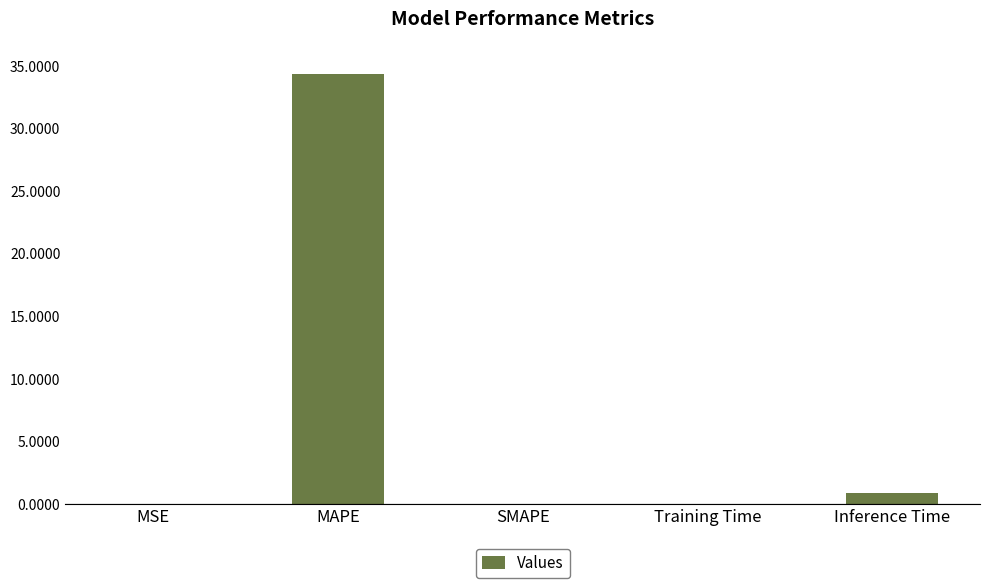

Count the number of data series in this chart.

1